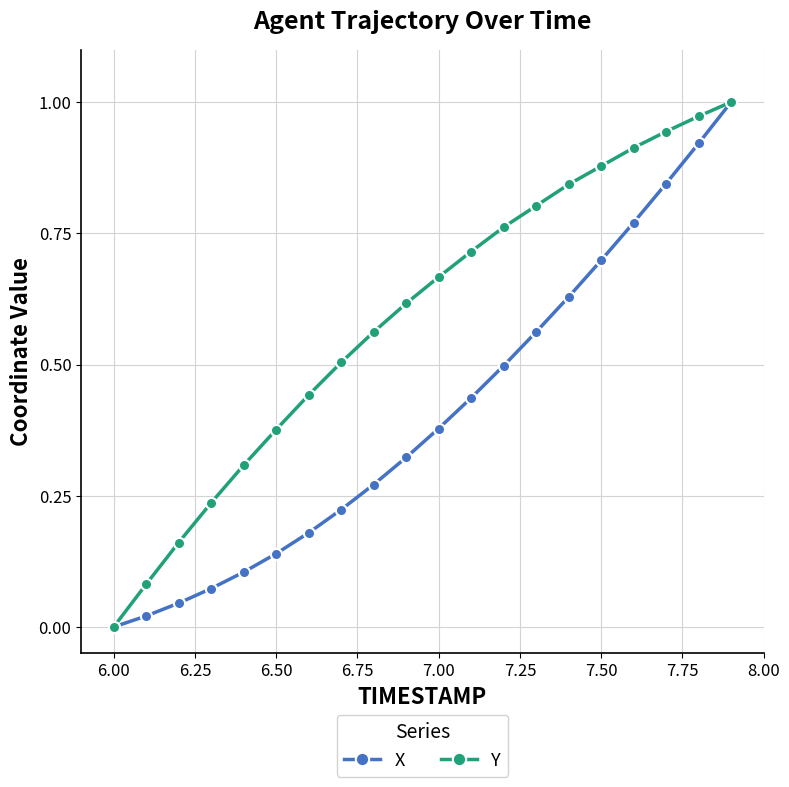

List the series in order of their overall mean, lowest first.

X, Y